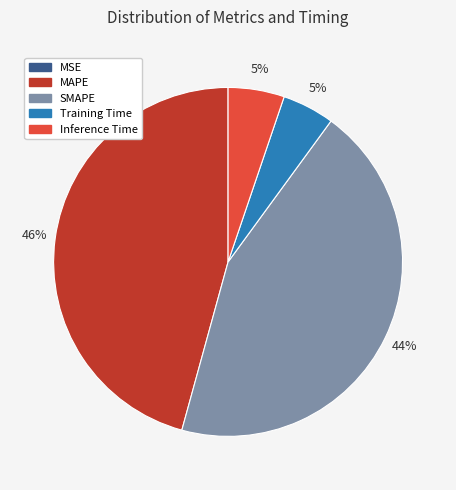

Which has a higher value, Inference Time or MAPE?

MAPE